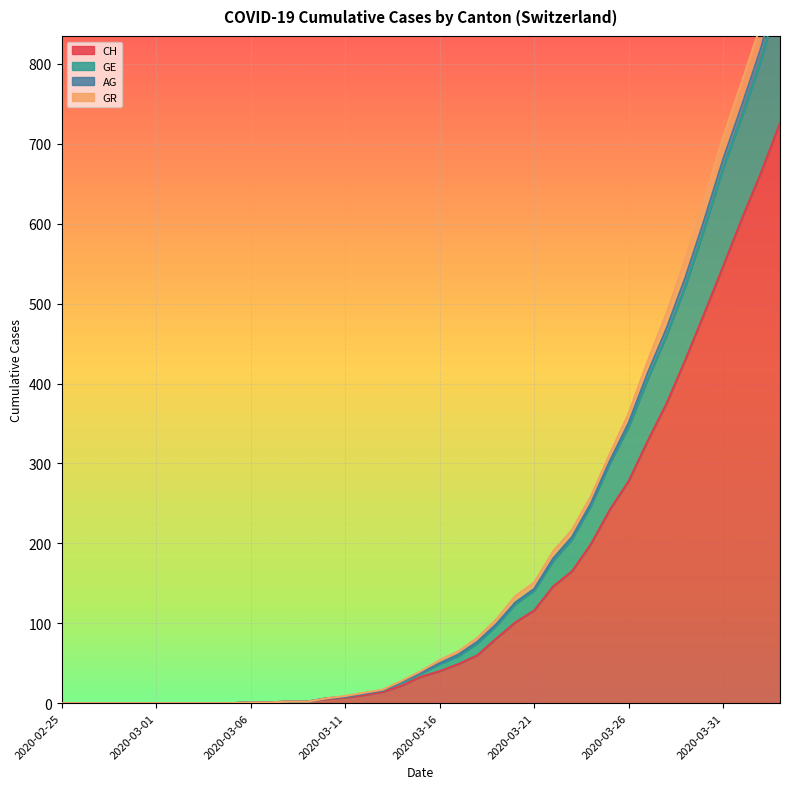

True or false: GE and AG cross at least once.

False